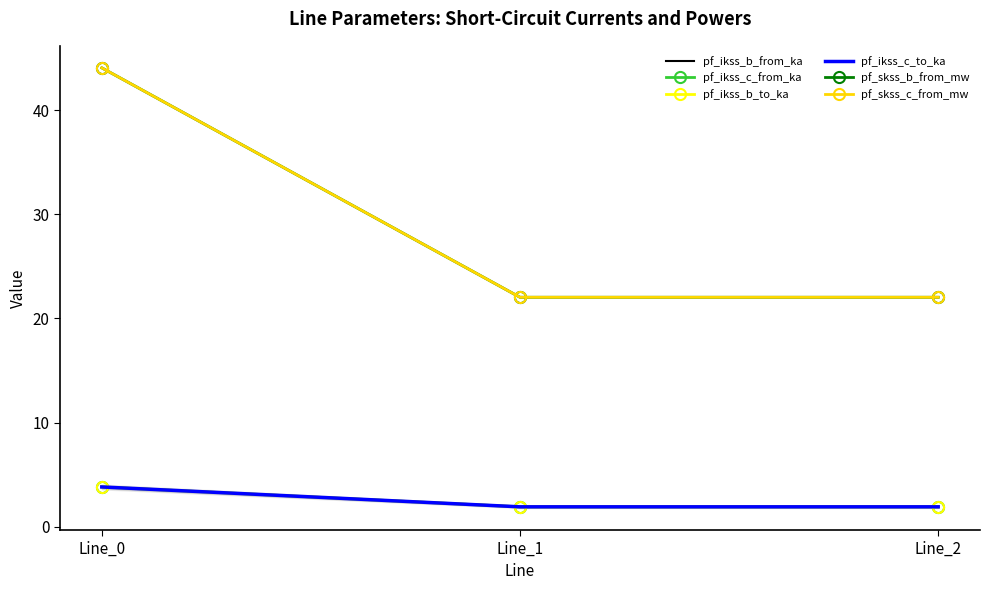

Rank the categories by pf_ikss_b_from_ka value from lowest to highest.

Line_1, Line_2, Line_0